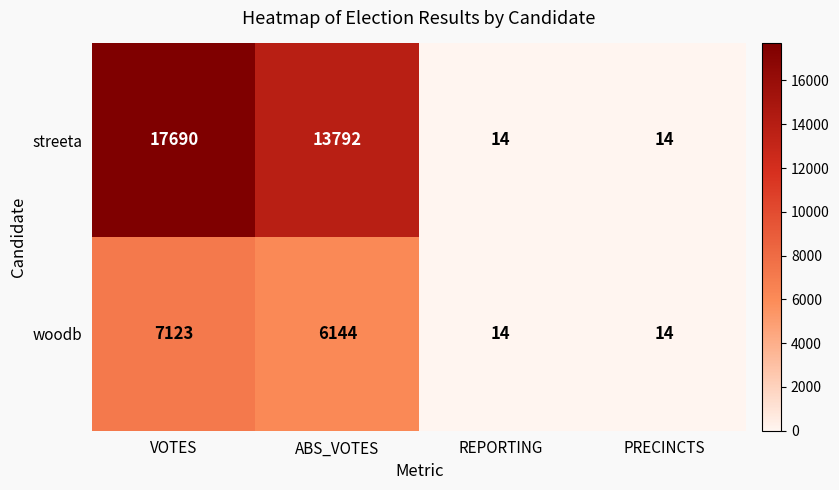

Reading left to right, transcribe all the data shown in this chart.

streeta: VOTES=17690	ABS_VOTES=13792	REPORTING=14	PRECINCTS=14
woodb: VOTES=7123	ABS_VOTES=6144	REPORTING=14	PRECINCTS=14